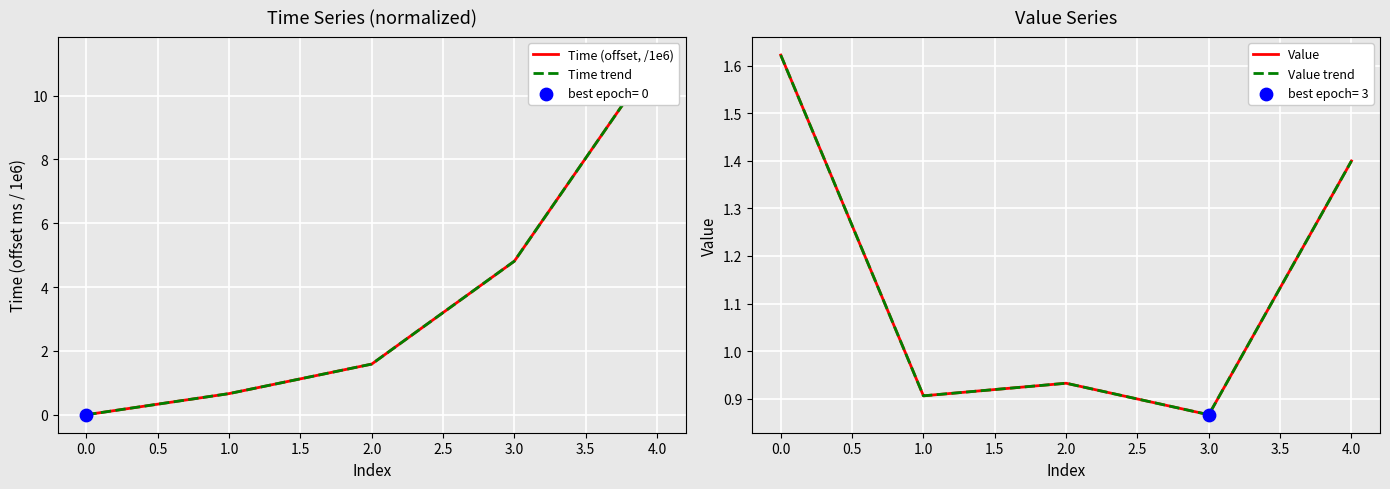

Which series contains the lowest Y value?

Time (offset, /1e6)